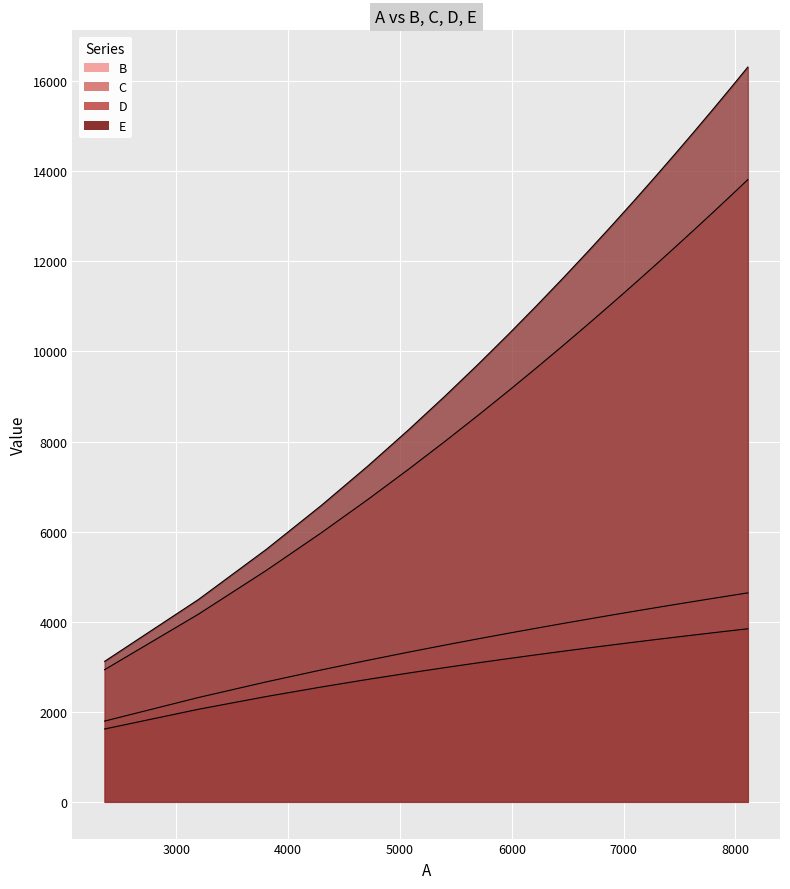

True or false: C and B intersect in this chart.

False